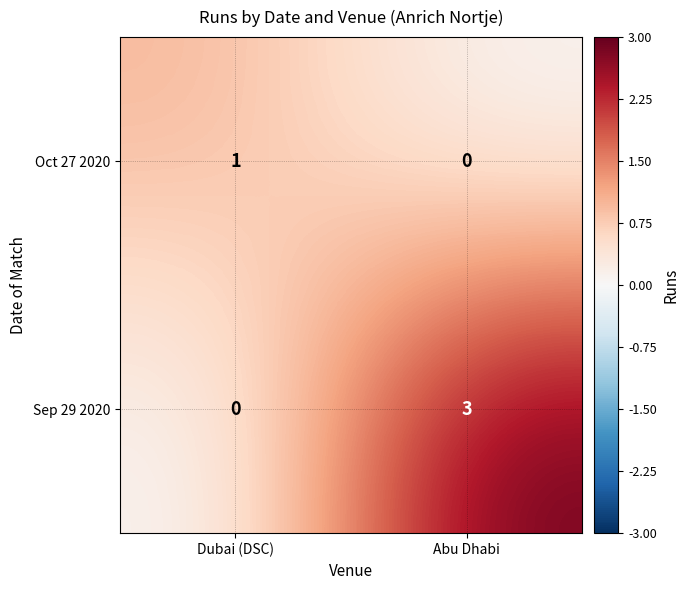

What value does the Sep 29 2020 series have at Abu Dhabi?

3